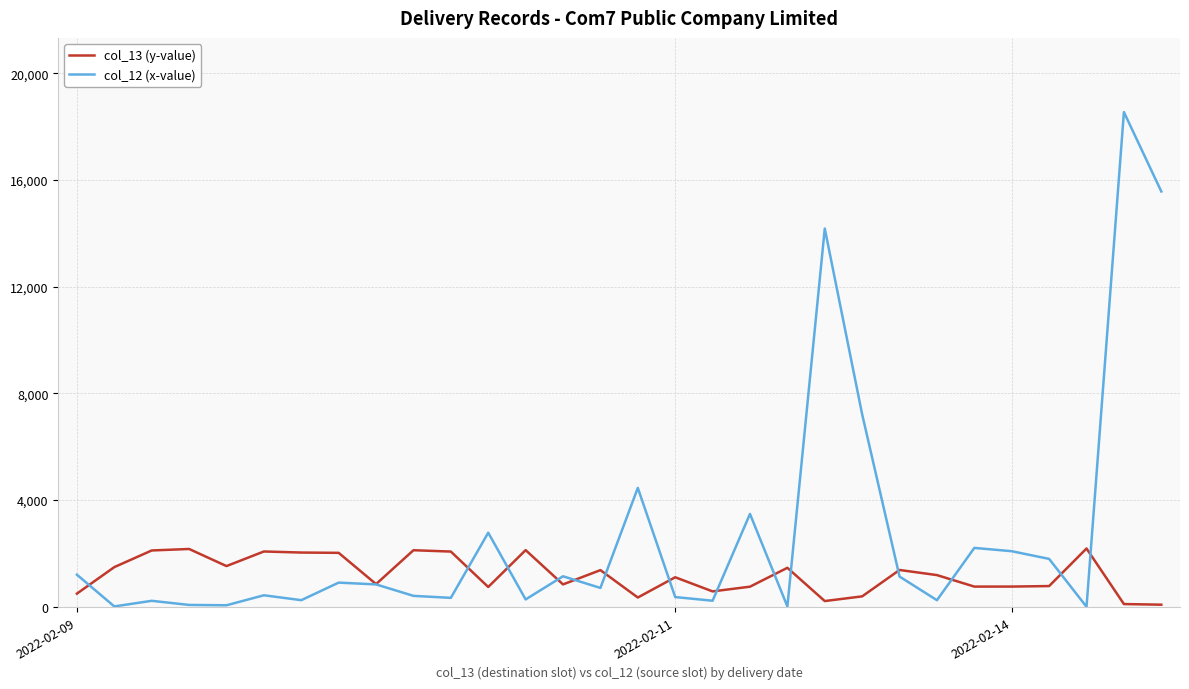

List the series in order of their peak value, highest first.

col_12 (x-value), col_13 (y-value)